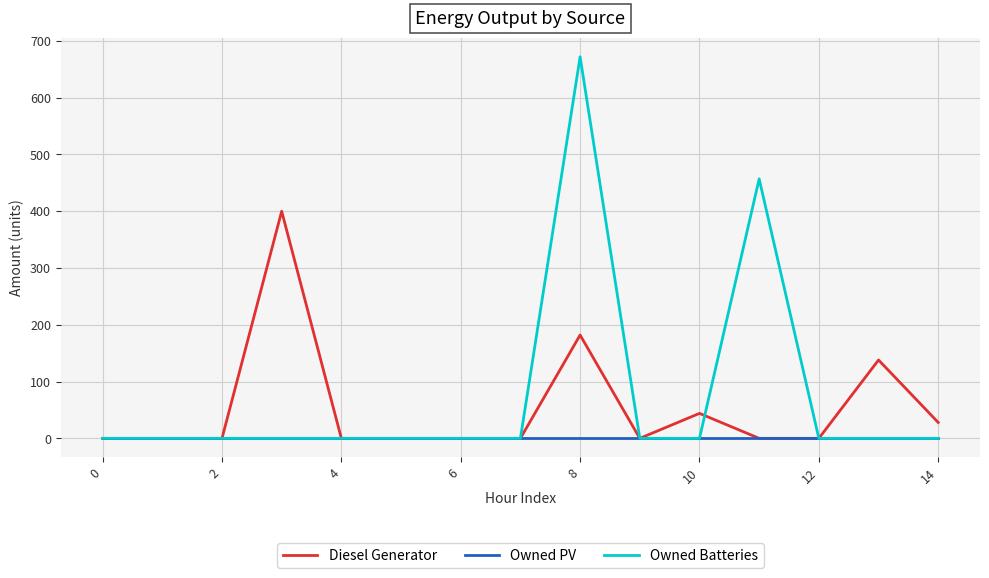

How many distinct data groups are displayed?

3